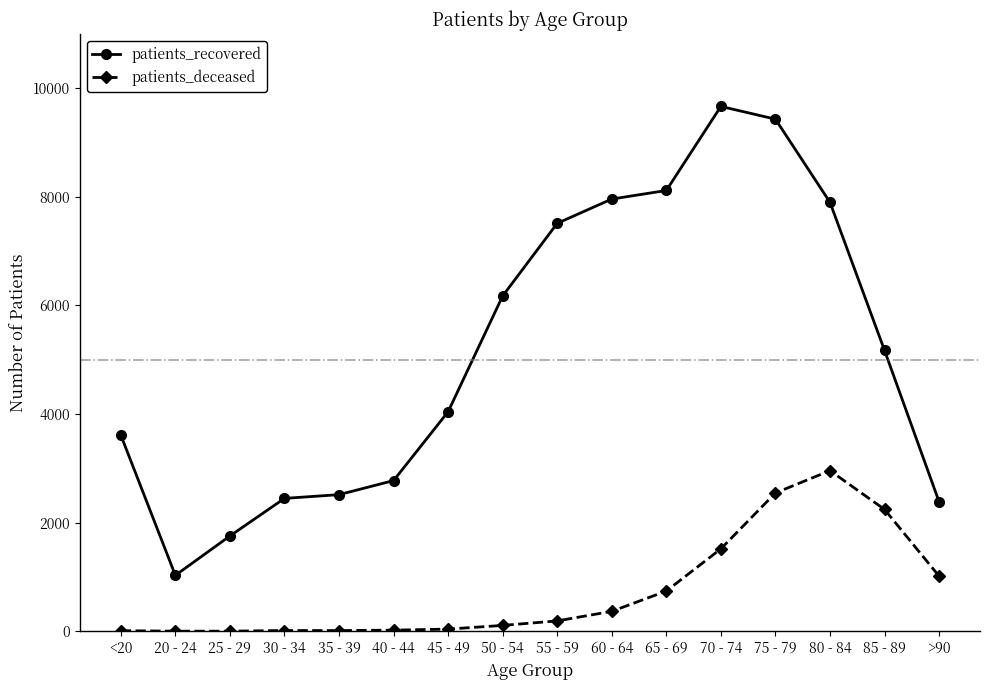

What is the label of the 3rd point from the left?

25 - 29